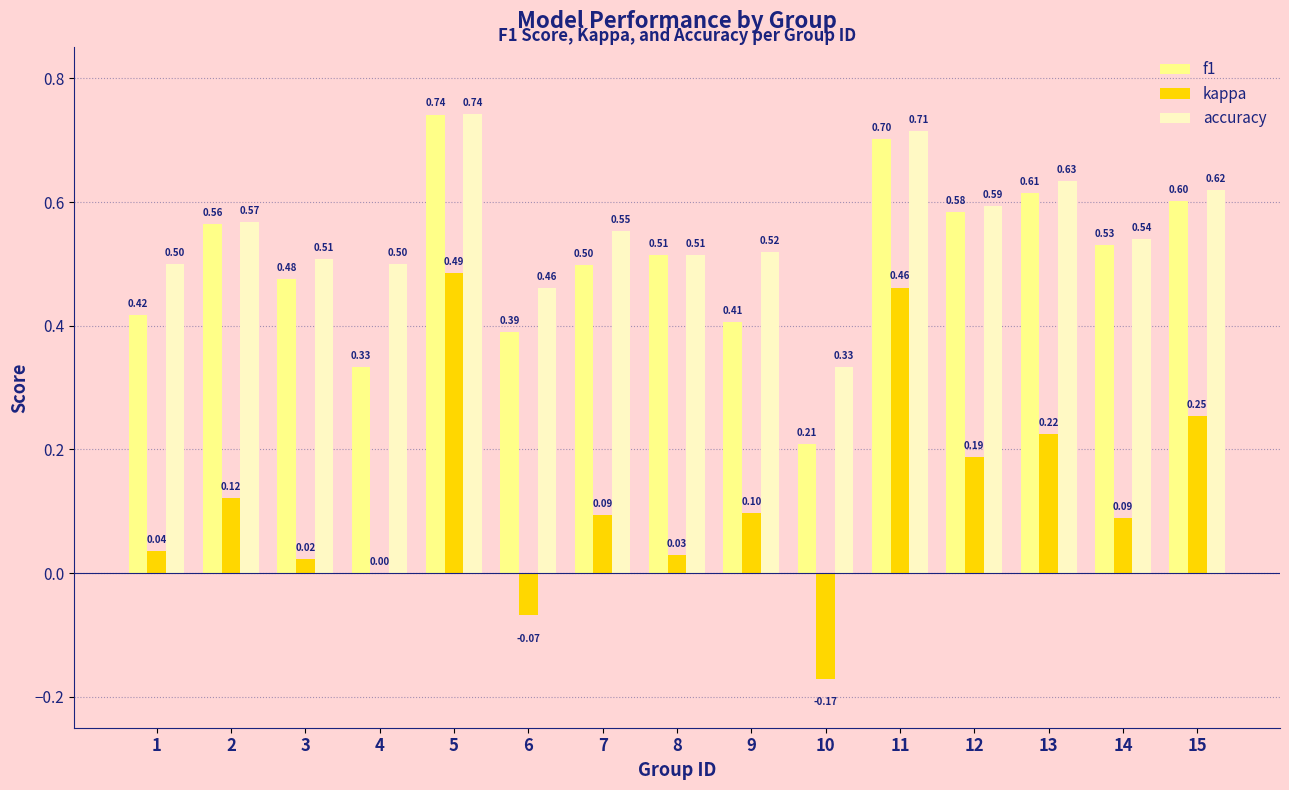

What are all the series names shown in the legend?

f1, kappa, accuracy